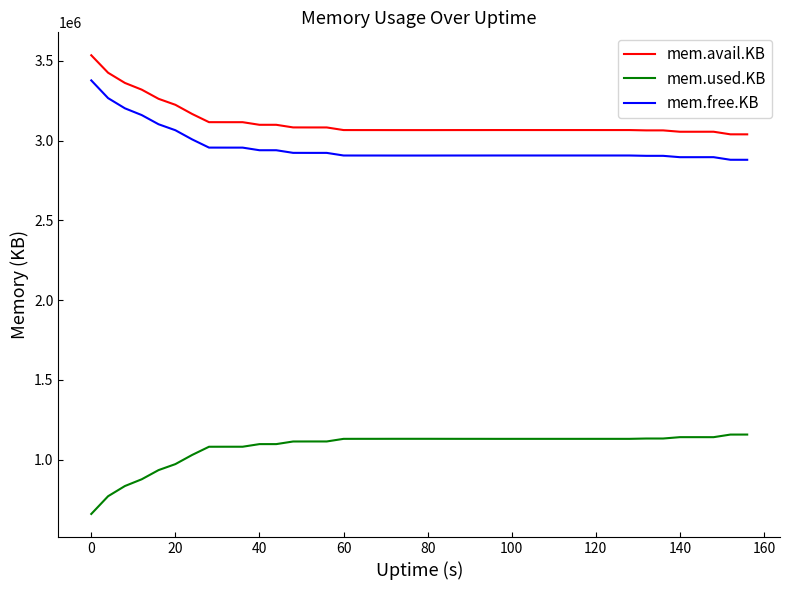

What is the difference between the maximum and minimum values in the mem.free.KB series?

497756